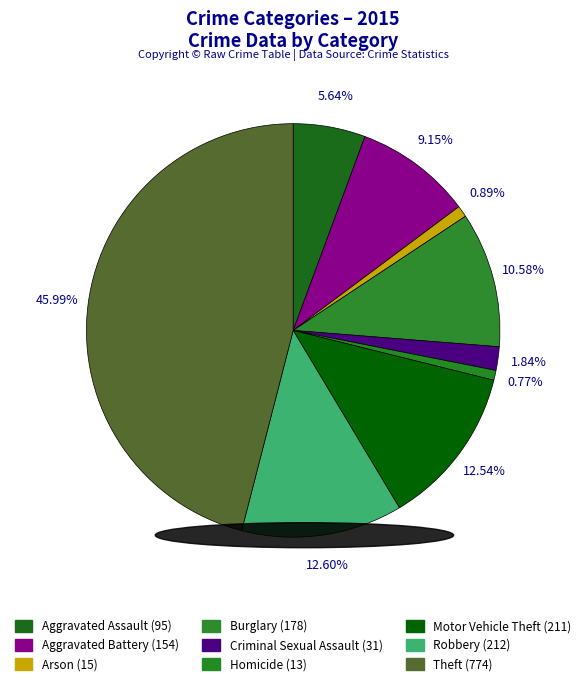

To the nearest percent, what is the difference between the largest and smallest slice percentages?

45%